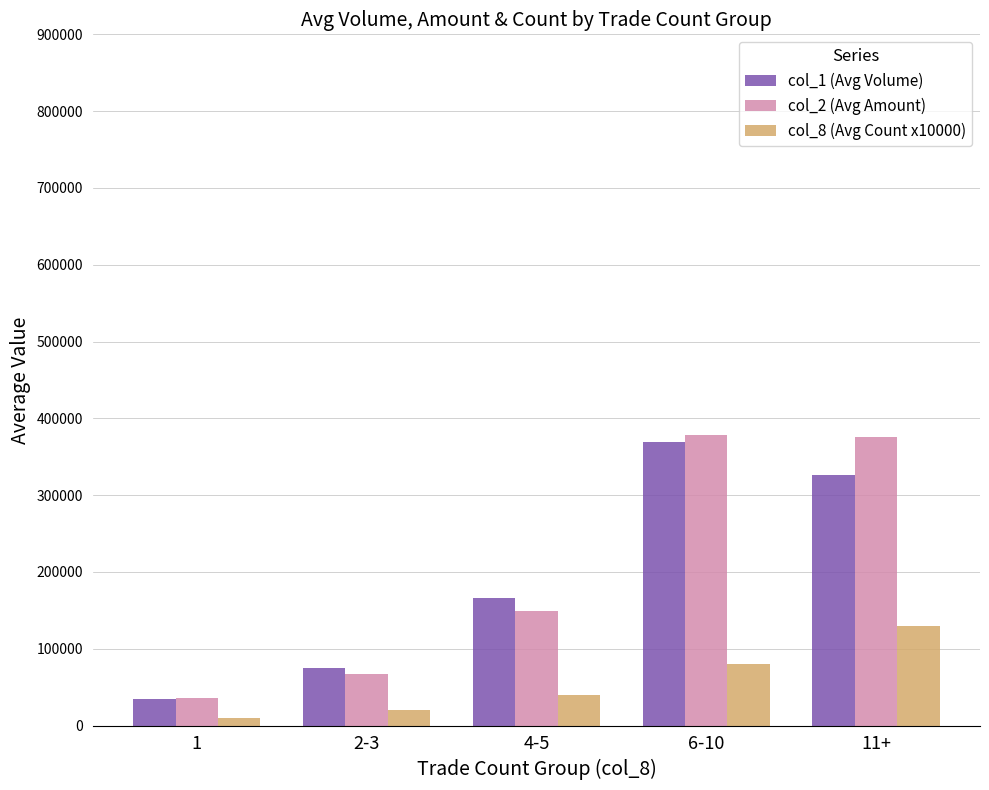

What is the sum of all col_2 (Avg Amount) values?

1004812